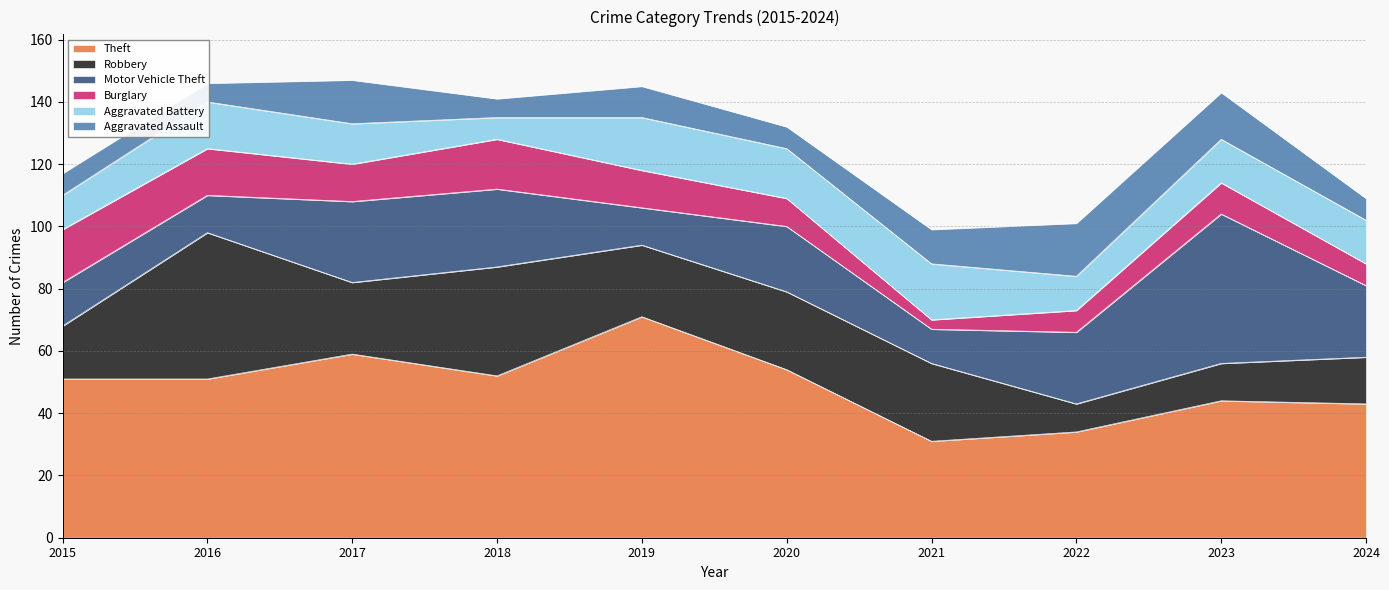

What are all the series names shown in the legend?

Theft, Robbery, Motor Vehicle Theft, Burglary, Aggravated Battery, Aggravated Assault